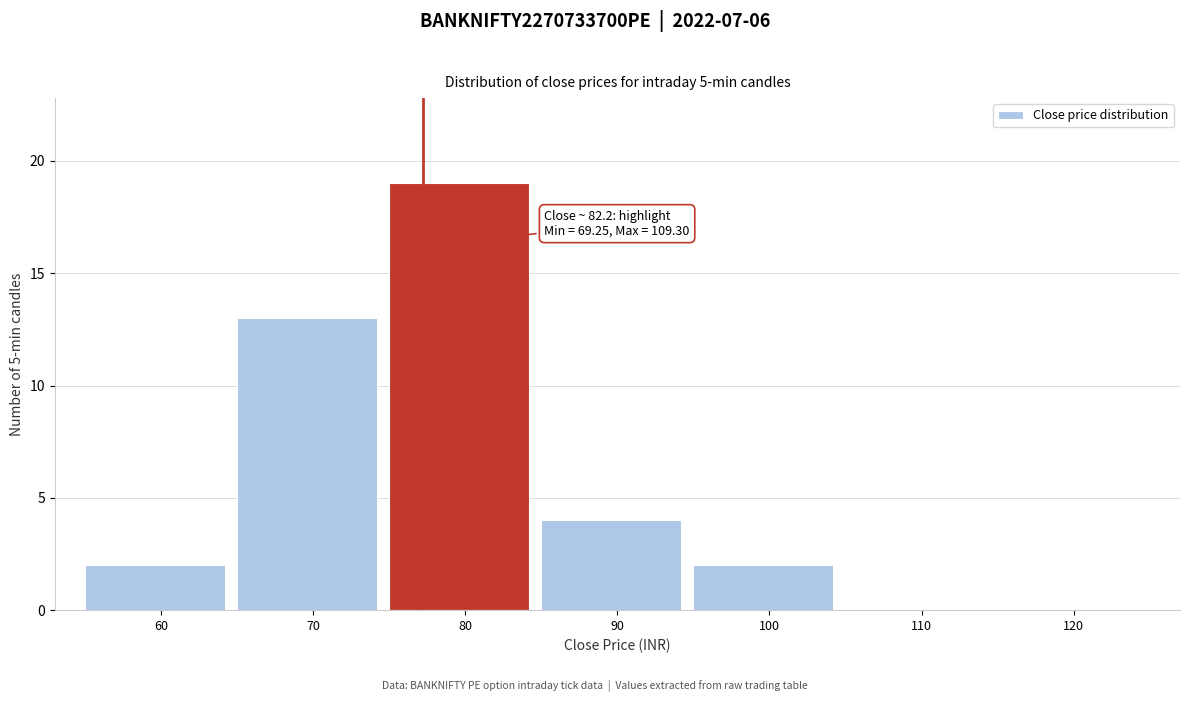

Reading left to right, extract all data points from this chart.

60=2	70=13	80=19	90=4	100=2	110=0	120=0